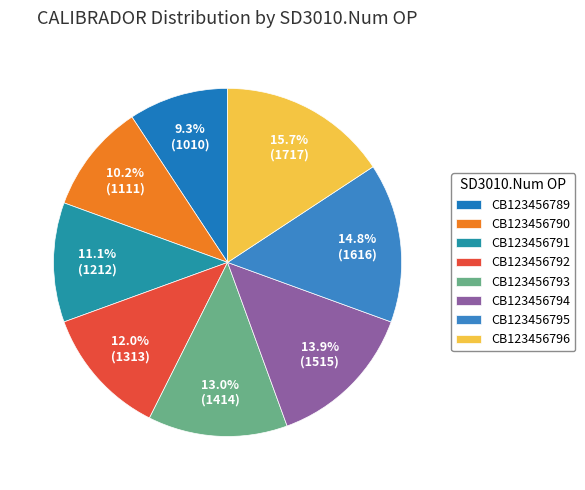

True or false: CB123456791 accounts for 18% of the total.

False